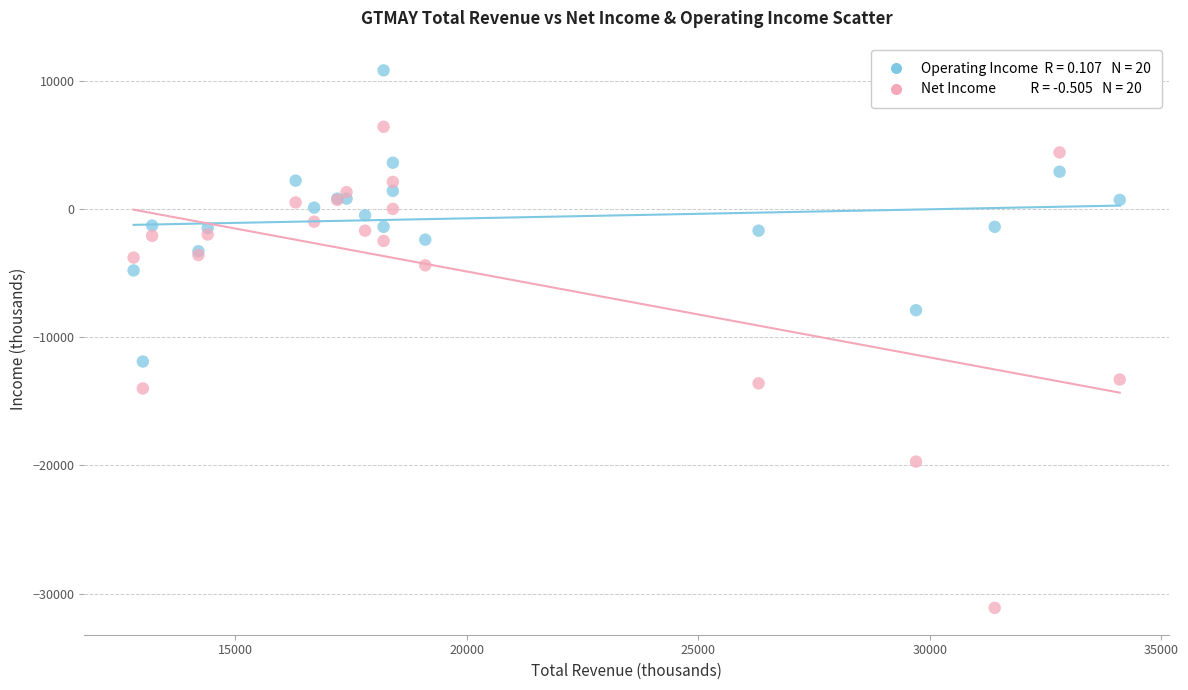

Across all series, what Y value is closest to -10150?

-11900